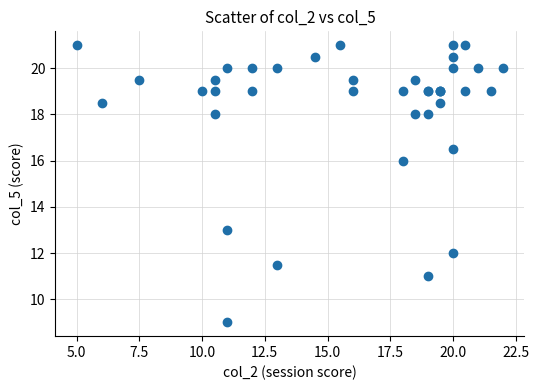

What Y value in the scatter plot is closest to 15?

16.0